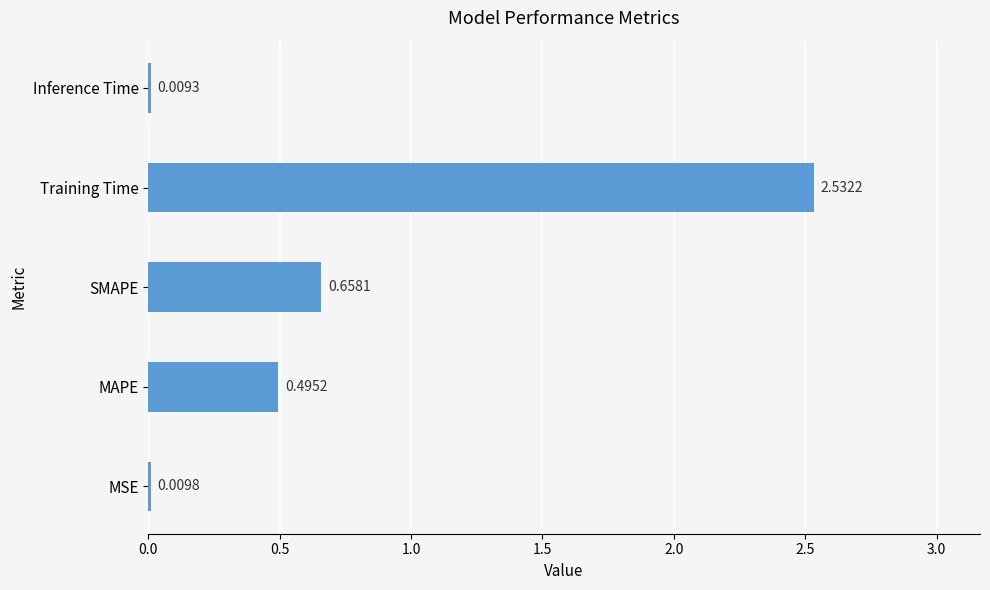

What is the sum of the values at Training Time and MAPE?

3.0